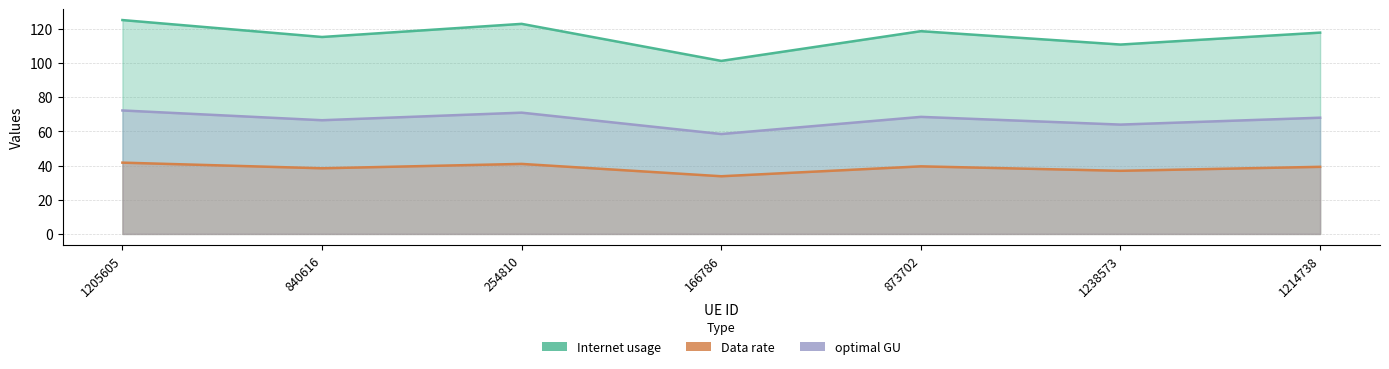

What is the highest value of the Data rate series?

125.1